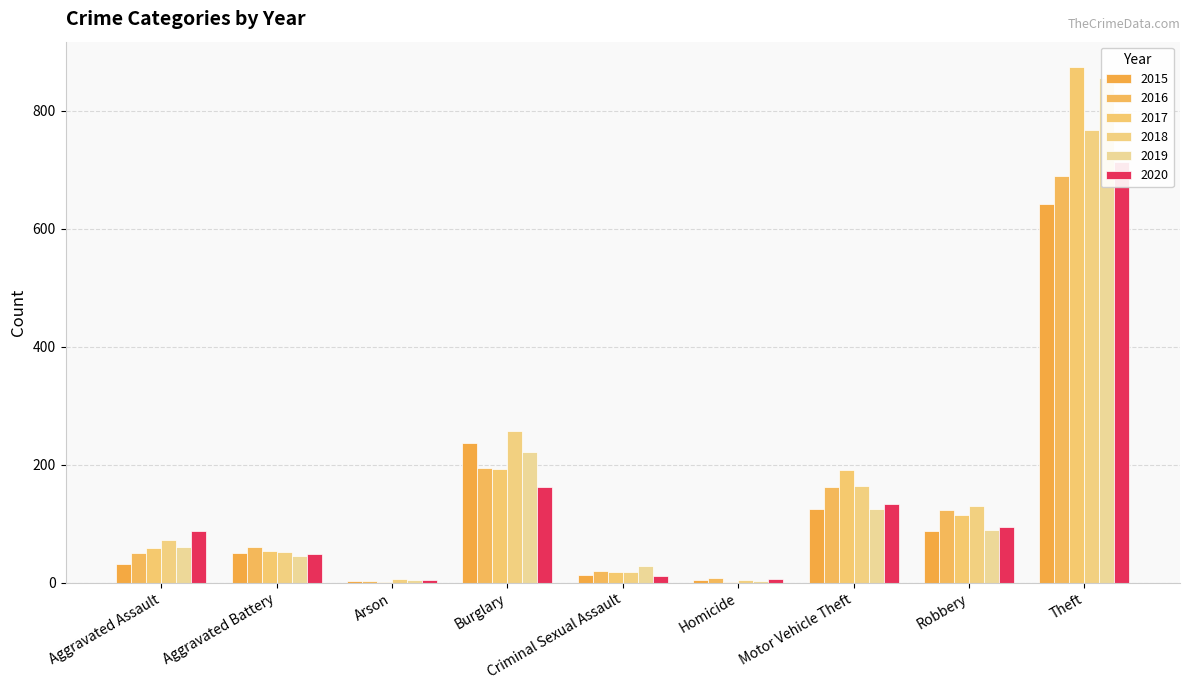

What is the average value of the 2015 series?

132